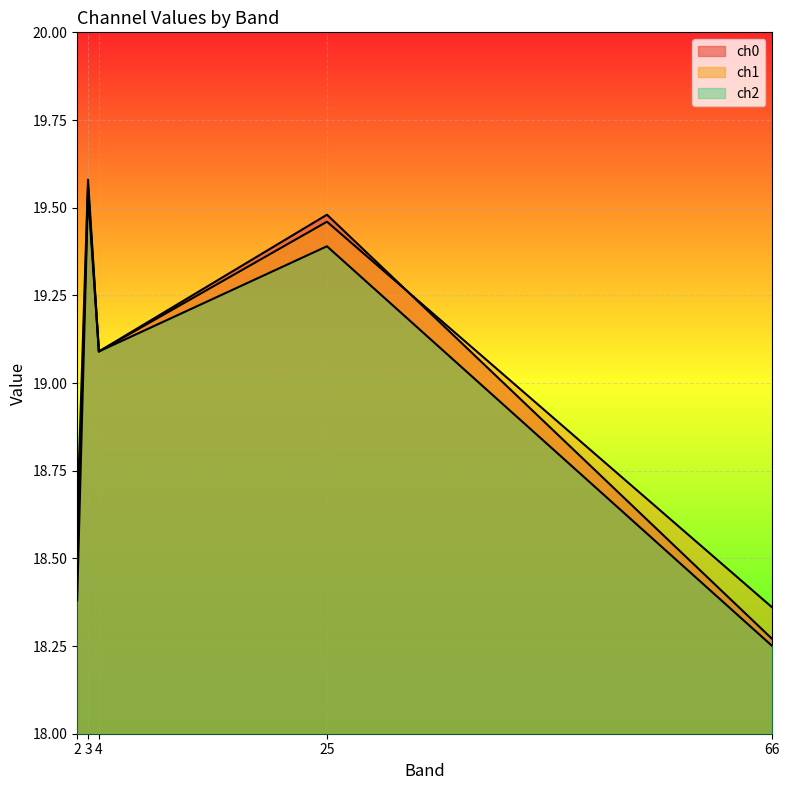

What is the minimum value for ch1?

18.4